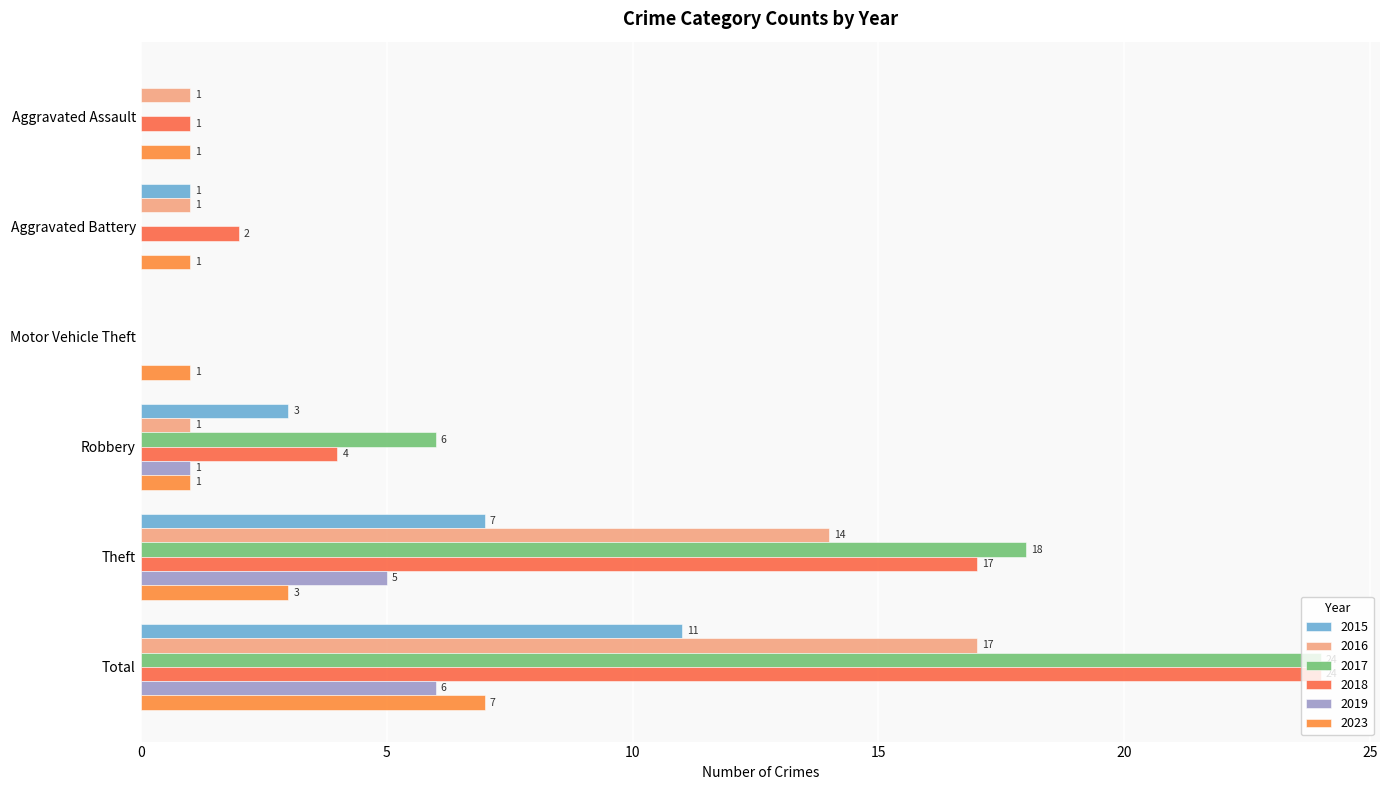

Reading right to left, list all the values displayed in this chart.

2015: Total=11	Theft=7	Robbery=3	Motor Vehicle Theft=0	Aggravated Battery=1	Aggravated Assault=0
2016: Total=17	Theft=14	Robbery=1	Motor Vehicle Theft=0	Aggravated Battery=1	Aggravated Assault=1
2017: Total=24	Theft=18	Robbery=6	Motor Vehicle Theft=0	Aggravated Battery=0	Aggravated Assault=0
2018: Total=24	Theft=17	Robbery=4	Motor Vehicle Theft=0	Aggravated Battery=2	Aggravated Assault=1
2019: Total=6	Theft=5	Robbery=1	Motor Vehicle Theft=0	Aggravated Battery=0	Aggravated Assault=0
2023: Total=7	Theft=3	Robbery=1	Motor Vehicle Theft=1	Aggravated Battery=1	Aggravated Assault=1